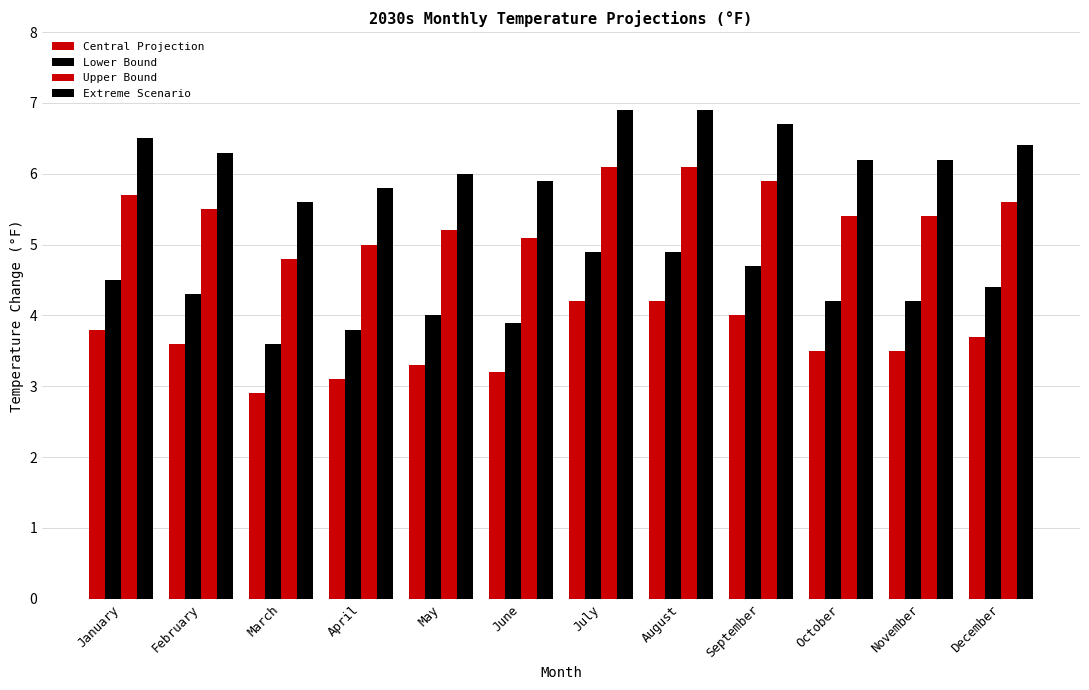

Are the bars grouped side by side (vs. stacked)?

Yes